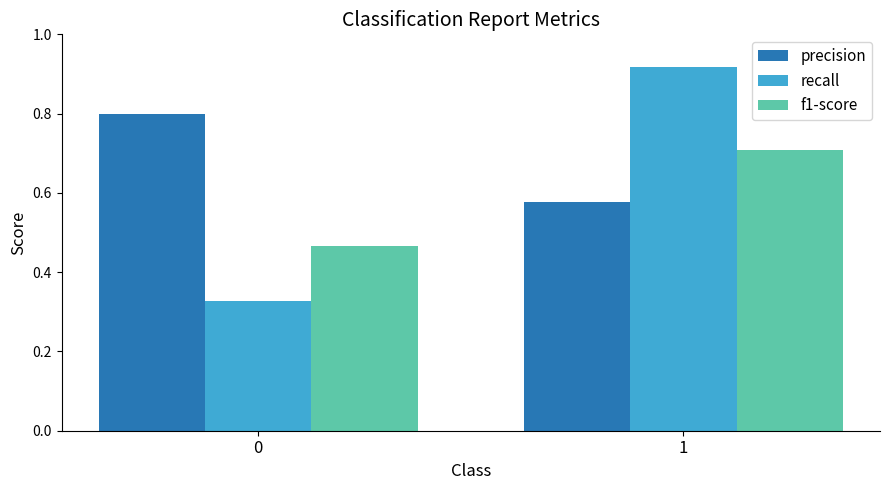

Is the value of precision at 0 greater than the value of recall at 0?

Yes